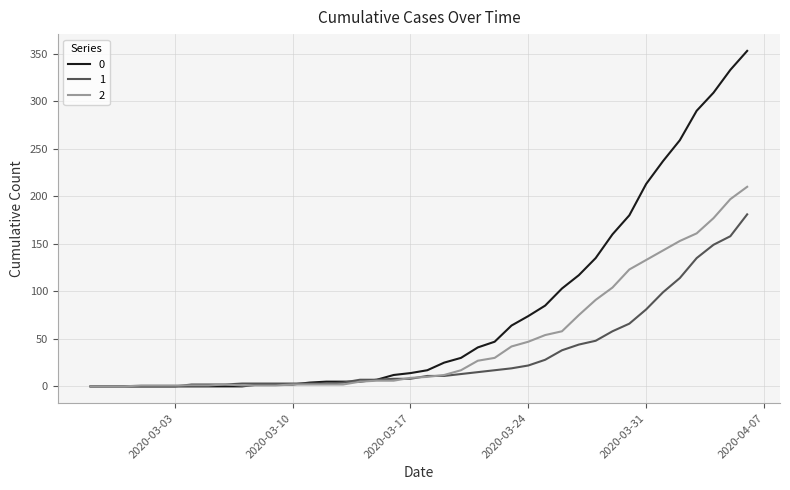

How many values in the 0 series are below 17?

20